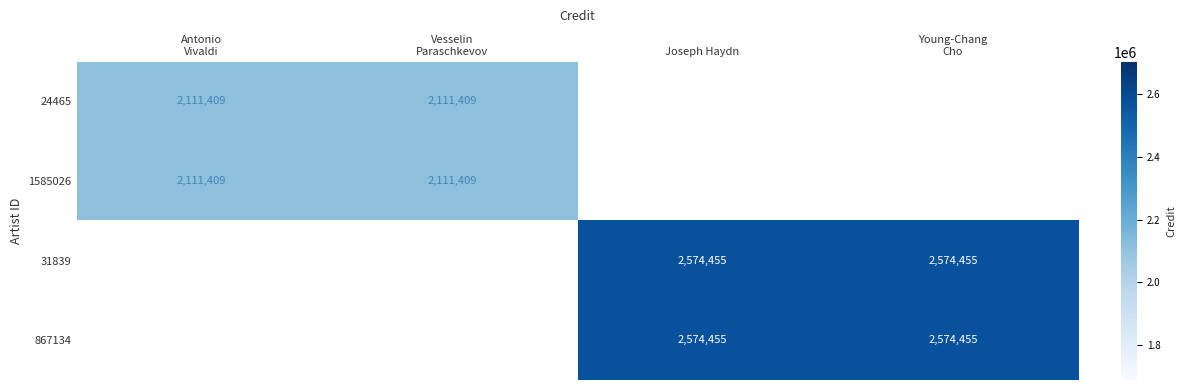

Which category has the lowest value in the 24465 series?

Antonio Vivaldi